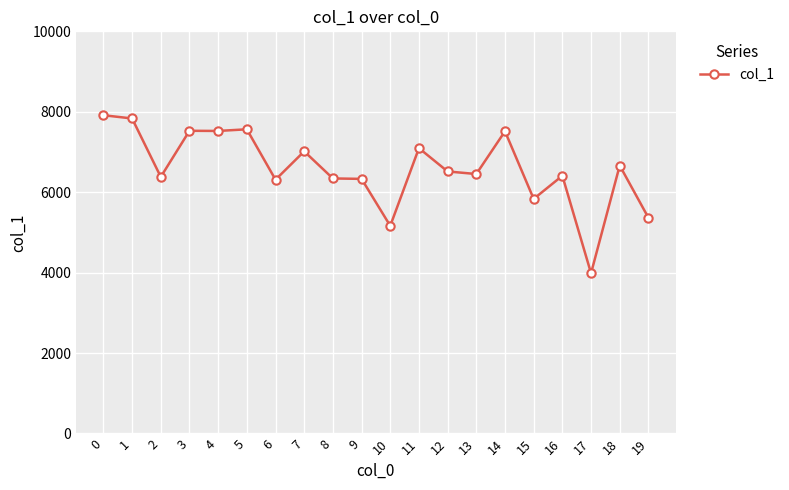

Approximately how many times larger is the value at 15 compared to 3?

0.8